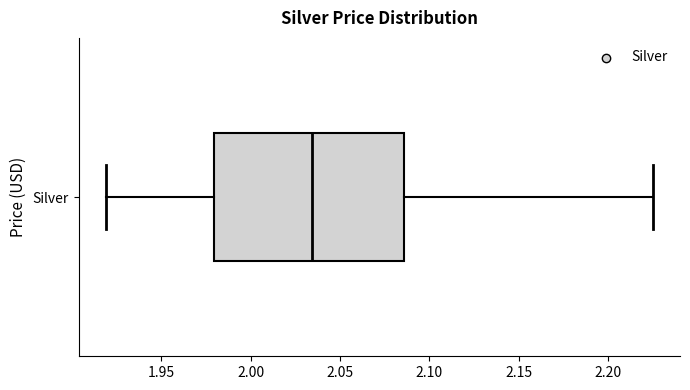

Transcribe this box plot: give where the median line is, the range the box spans, and where the two whiskers end, as read against the x-axis. The values are not printed on the chart, so give them approximately, as read against the axis.

median 2.035, box 1.980 to 2.085, whiskers 1.920 to 2.225